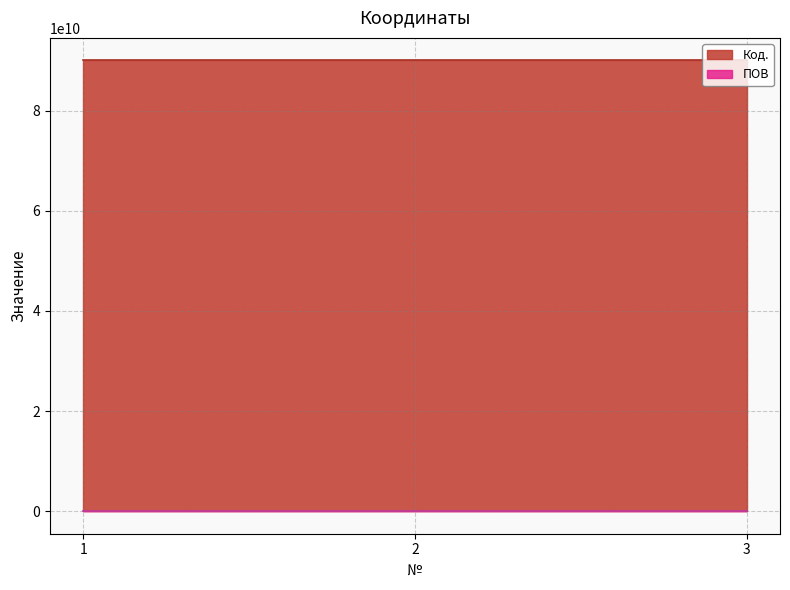

What is the total value across all series at 2?

90004004928